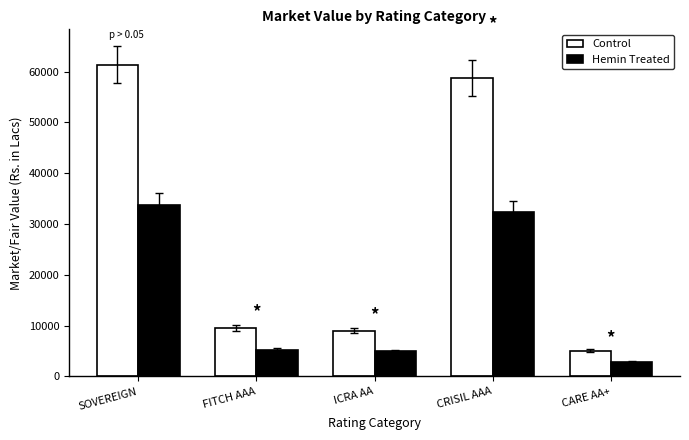

The Hemin Treated series shows 32303.0 at CRISIL AAA. True or false?

True